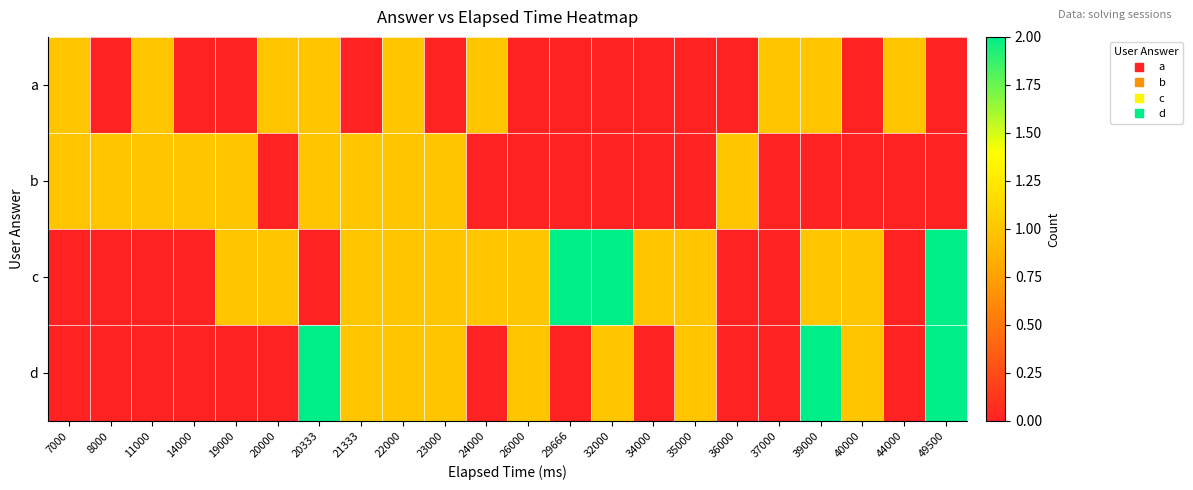

Which series has the largest range (max minus min)?

c